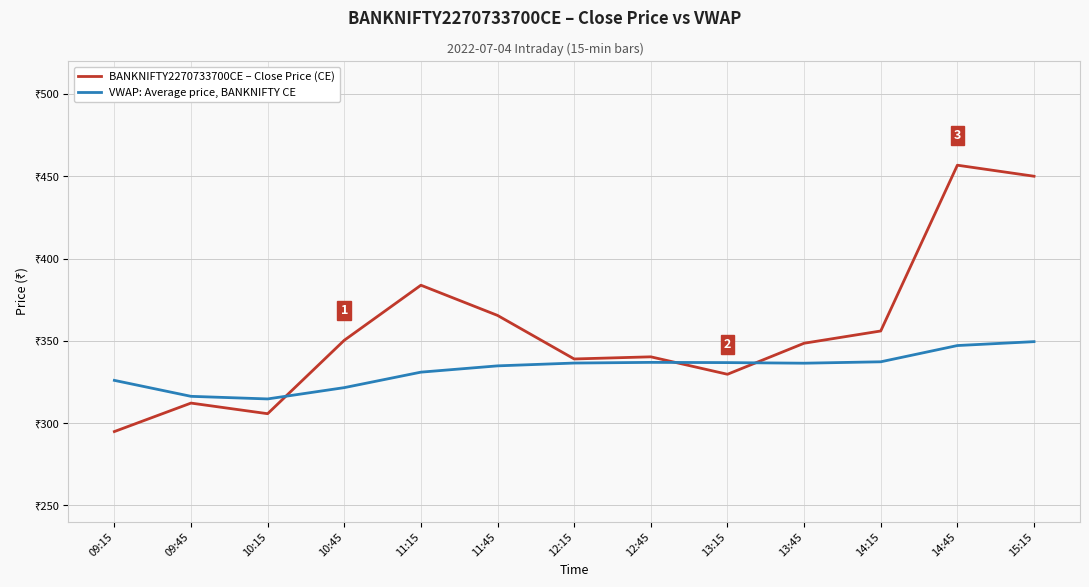

The VWAP: Average price, BANKNIFTY CE series shows 209.1 at 12:45. True or false?

False